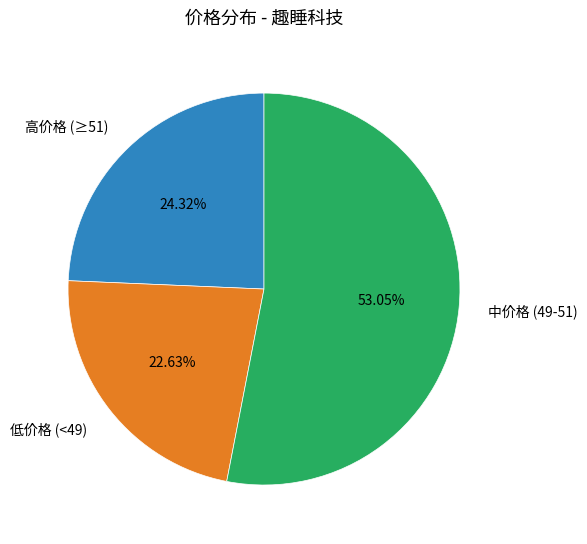

Do 低价格 (<49) and 中价格 (49-51) together represent more than half of the pie?

Yes